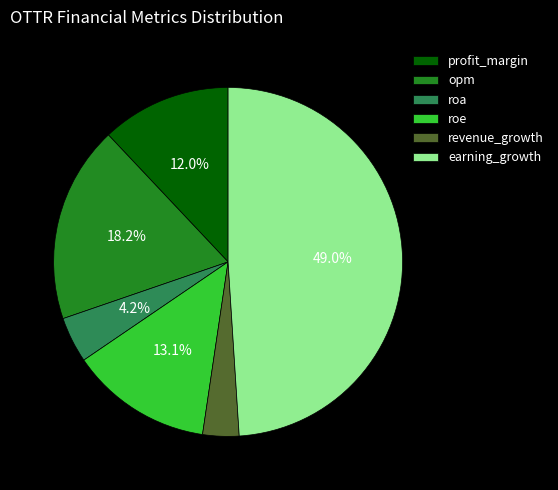

Is there any slice that represents more than half of the pie?

No